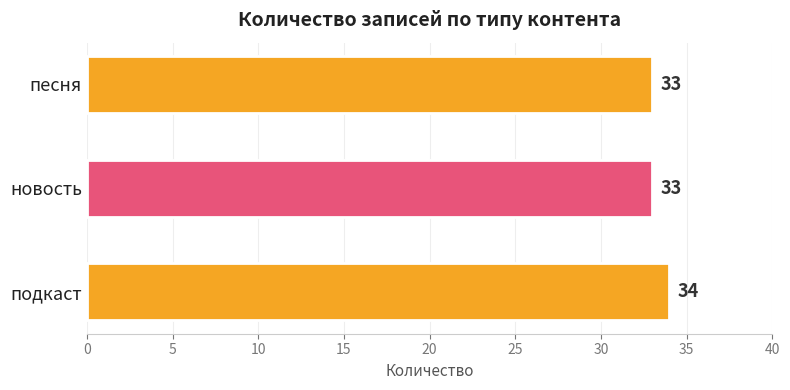

How many data points does each series have?

3